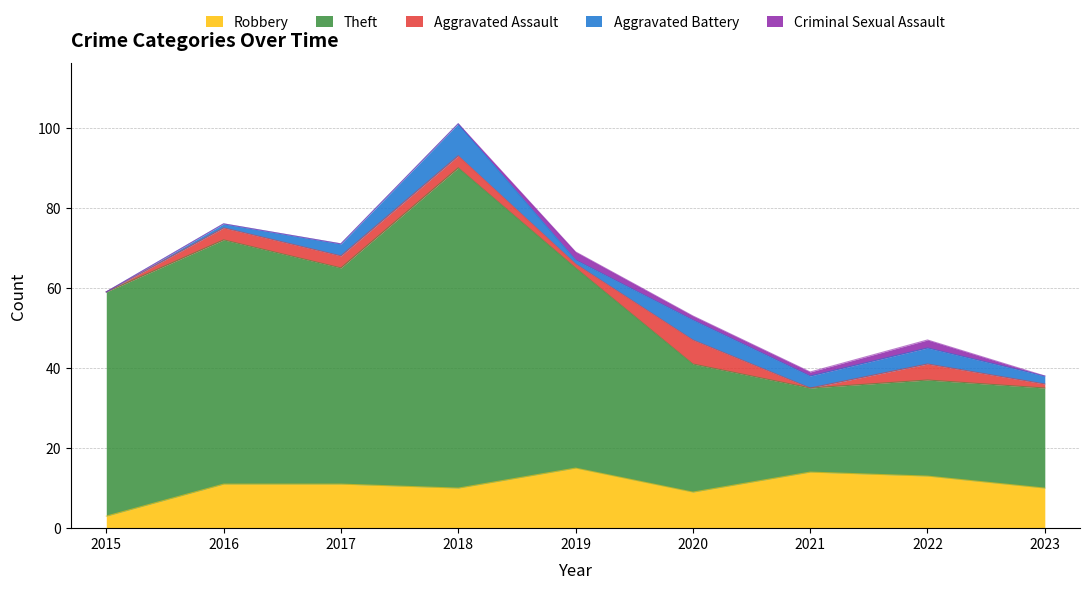

Which series changed the most between 2016 and 2020?

Theft